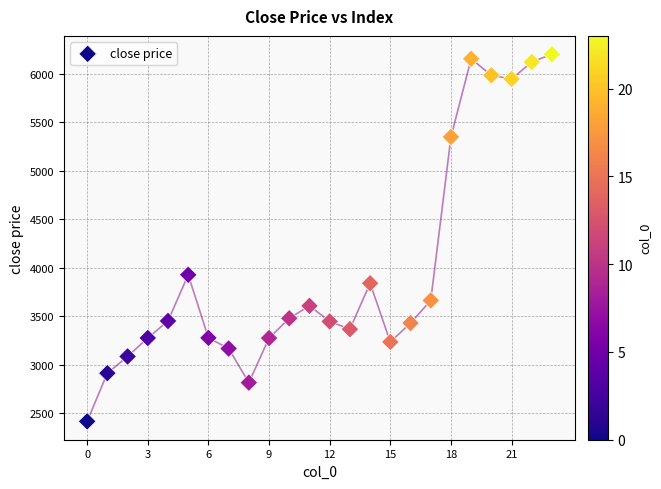

What is the range of Y values (max minus min)?

3785.9